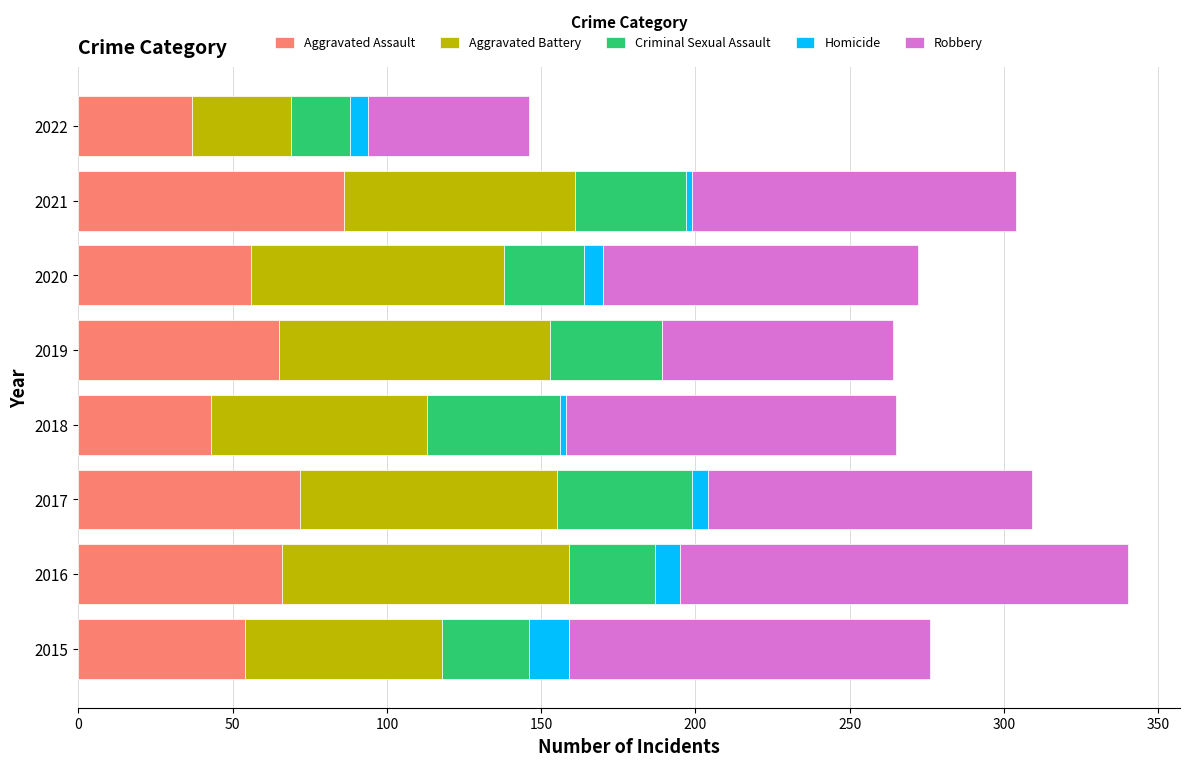

At which category is the sum across all series the highest?

2016